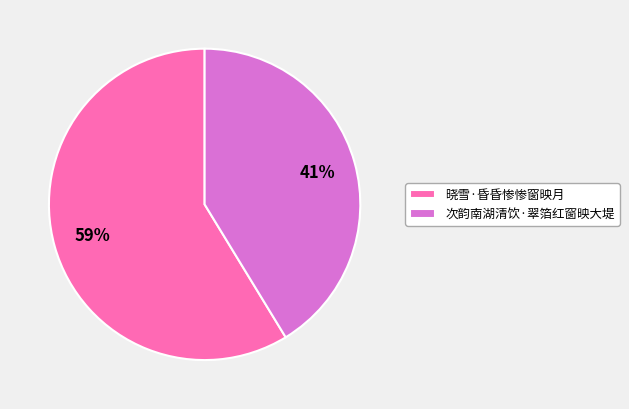

To the nearest percent, what is the average slice percentage?

50%